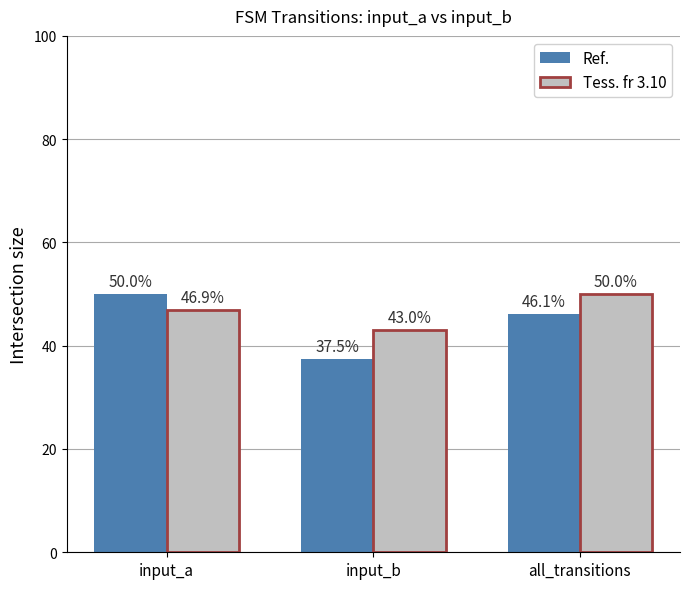

At which label is Ref. closest to 43?

all_transitions